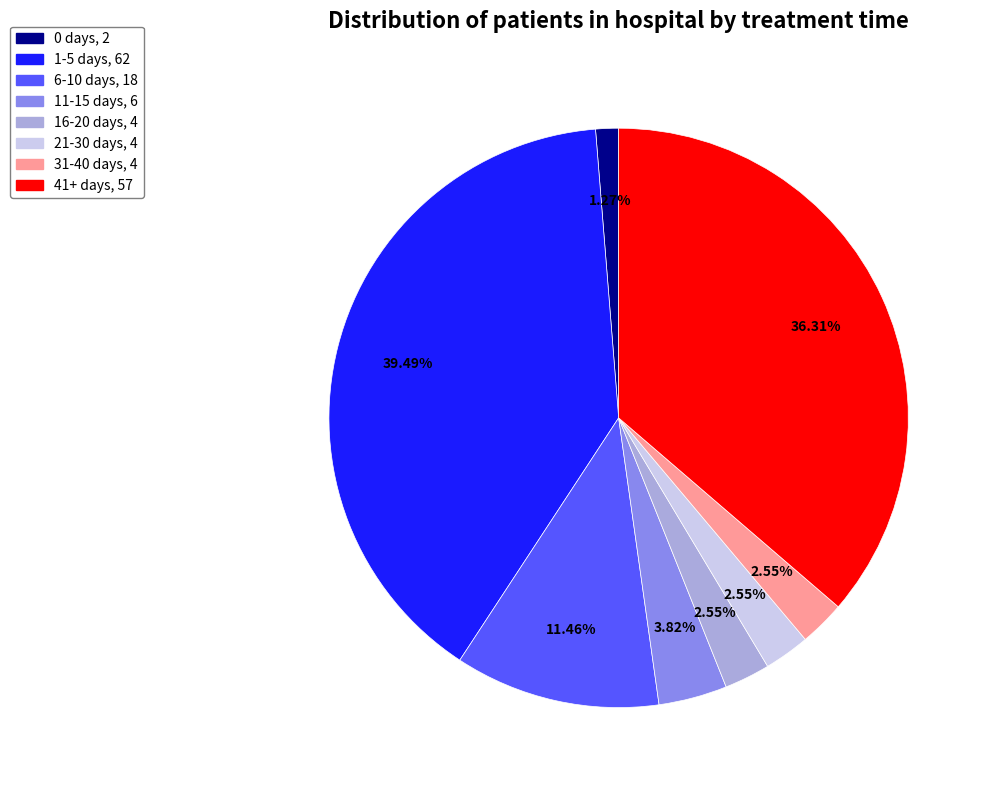

Is it true that 0 days is 11% of the pie?

False